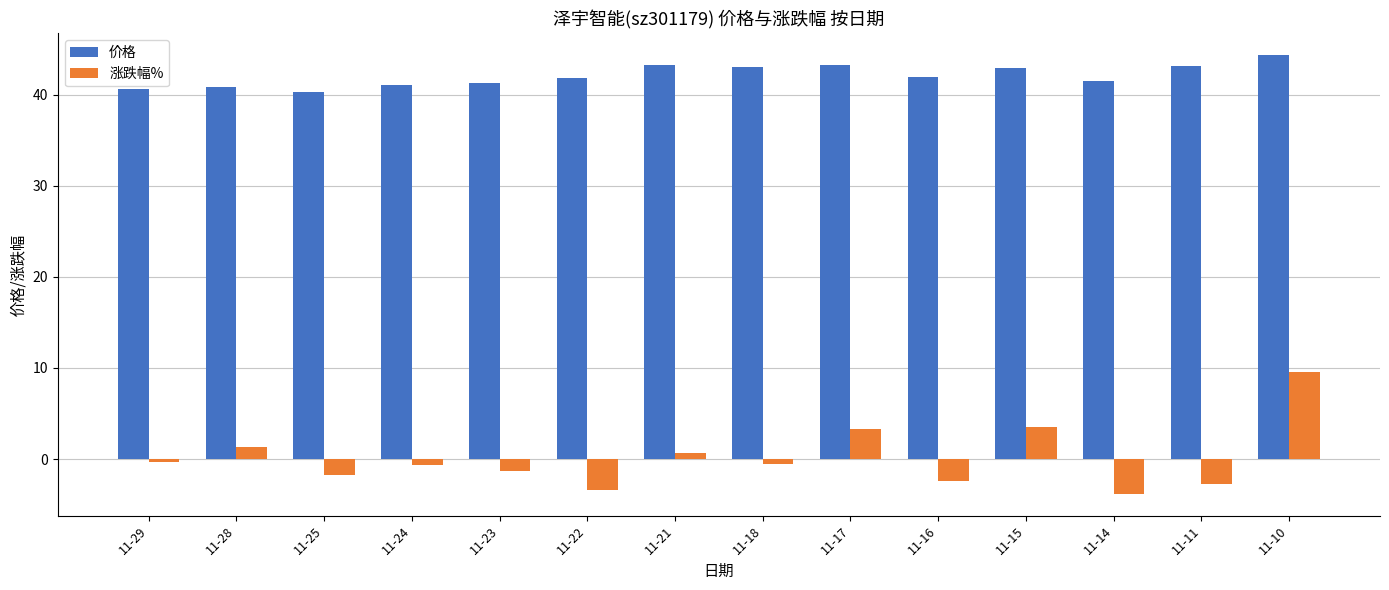

The 涨跌幅% series shows 3.5 at 11-15. True or false?

True